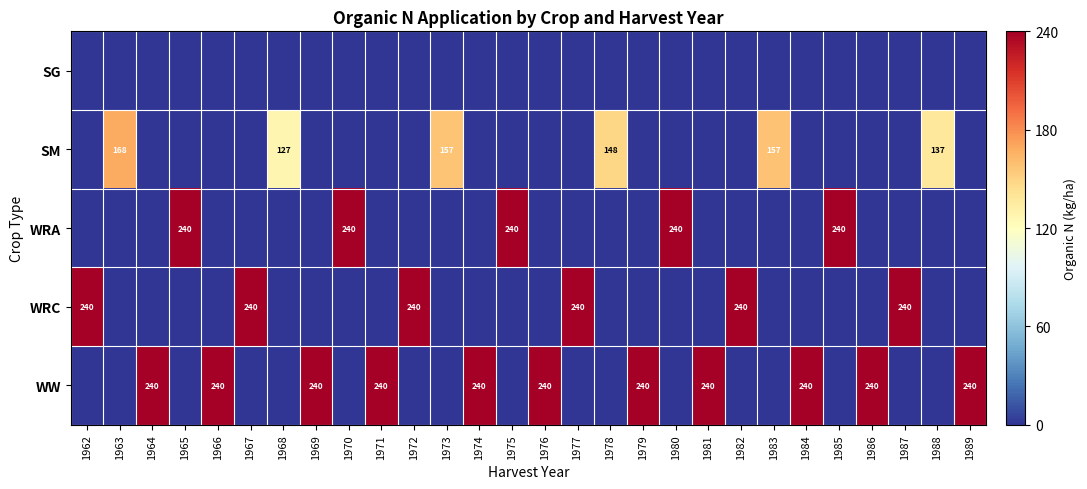

The WW series shows 240 at 1976. True or false?

True